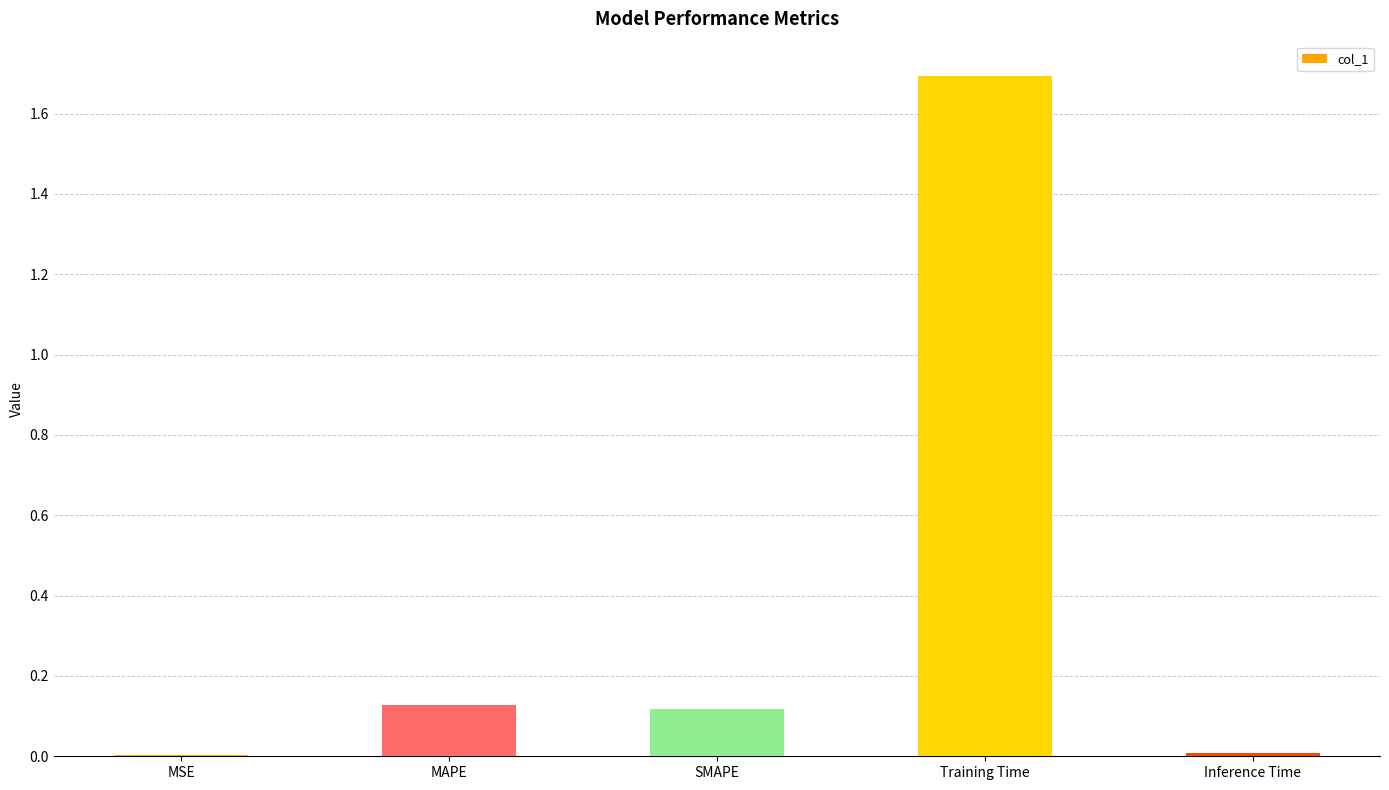

What is the maximum value shown in the chart?

1.7